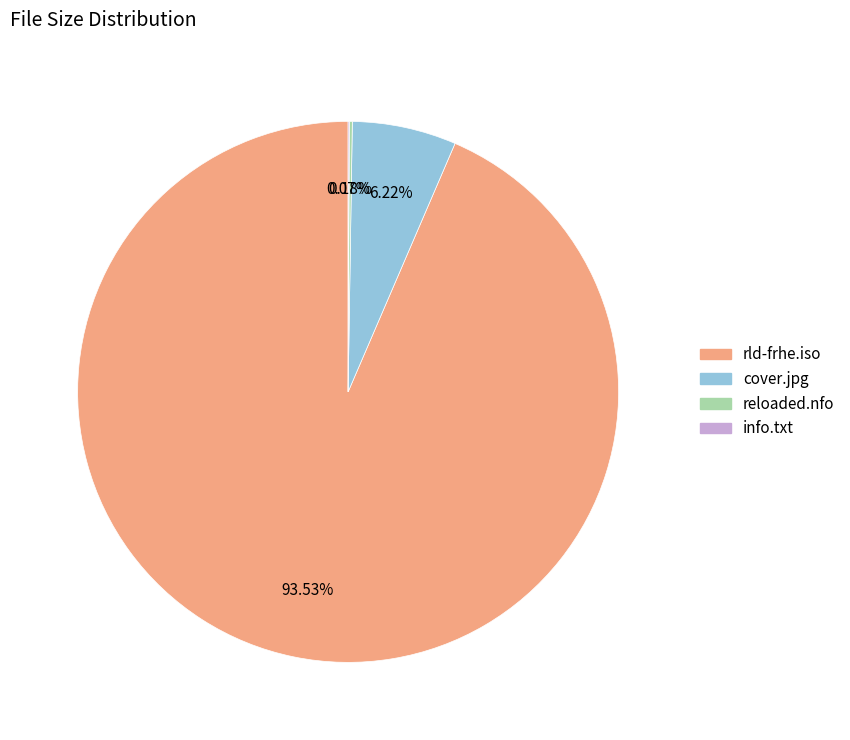

Which category has the biggest portion of the pie?

rld-frhe.iso